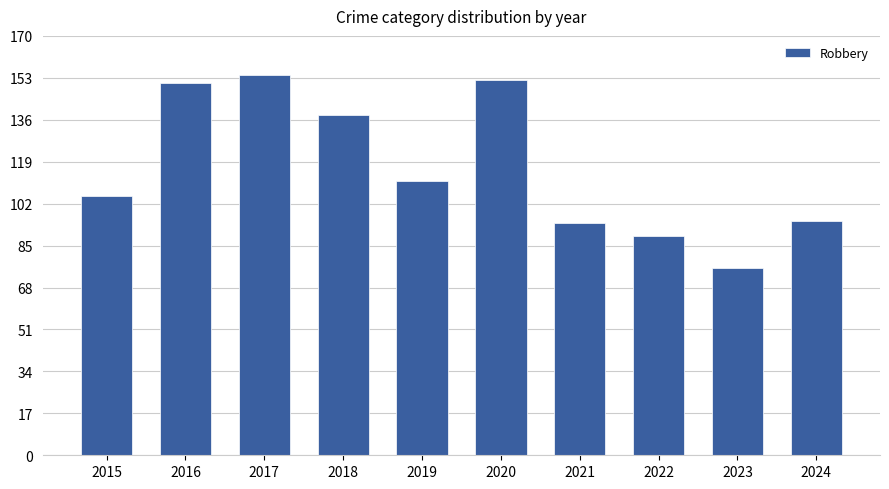

What value does the data have at 2016, to the nearest 10?

150